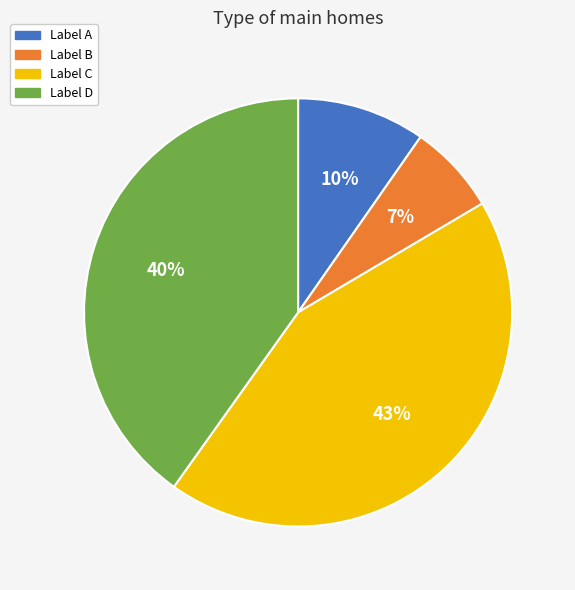

To the nearest percent, what portion does Label D represent?

40%